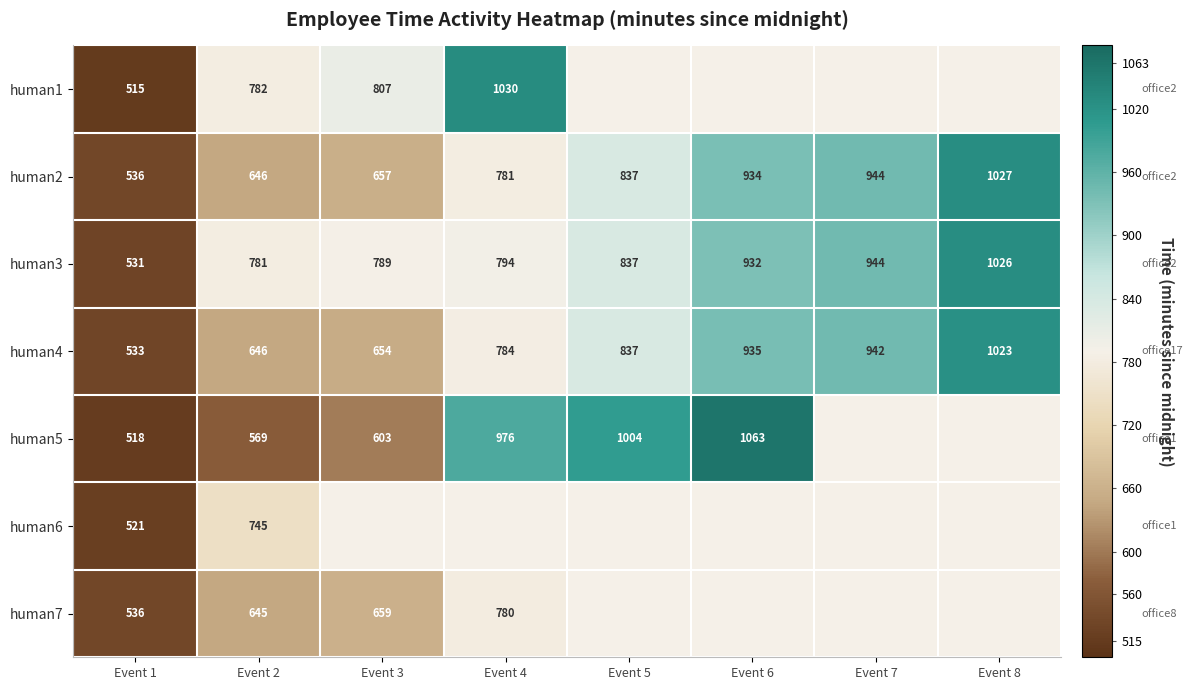

Is the value of human7 at Event 1 greater than the value of human3 at Event 7?

No